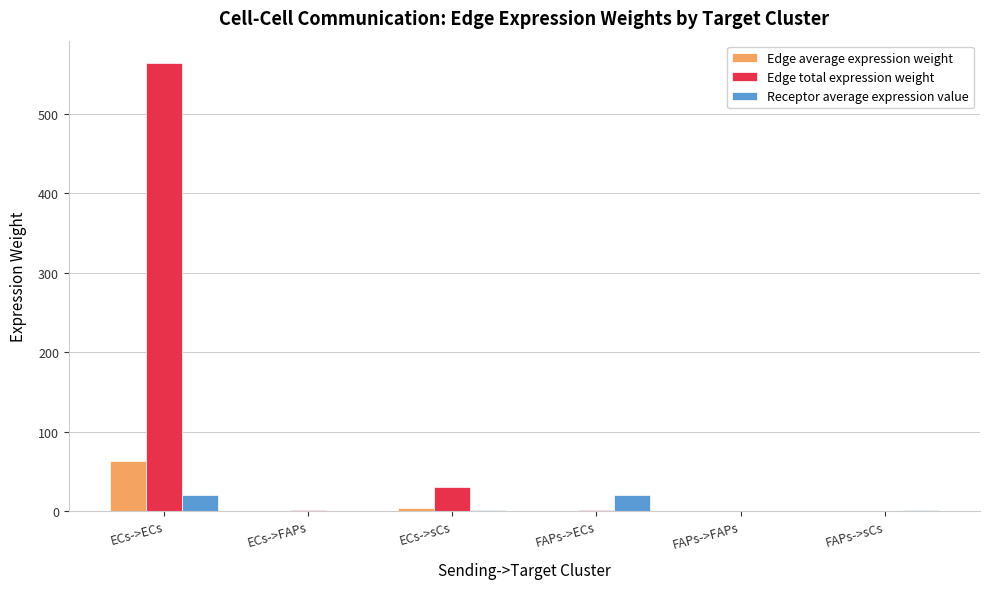

What is the total value across all series at ECs->sCs?

35.1